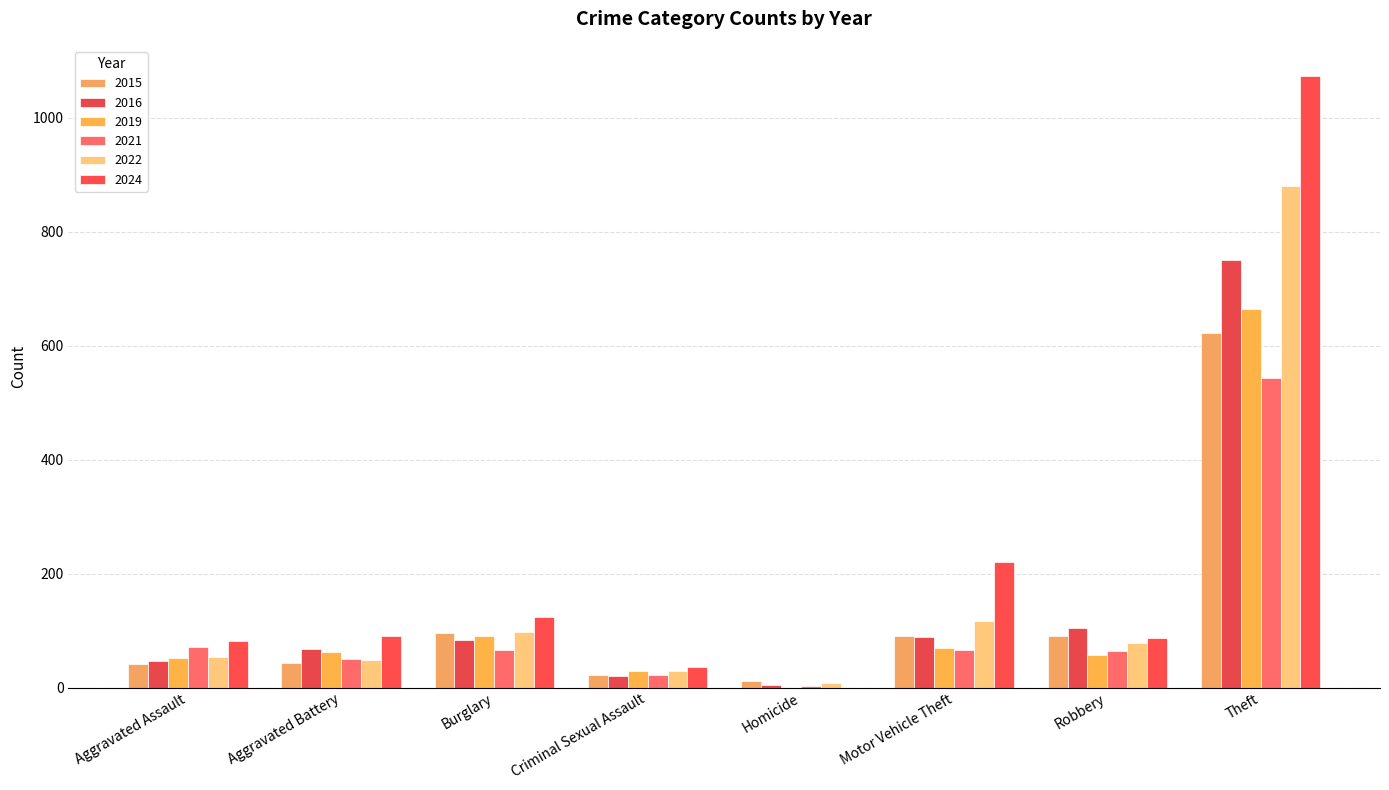

Is the value of 2021 at Theft greater than the value of 2022 at Burglary?

Yes